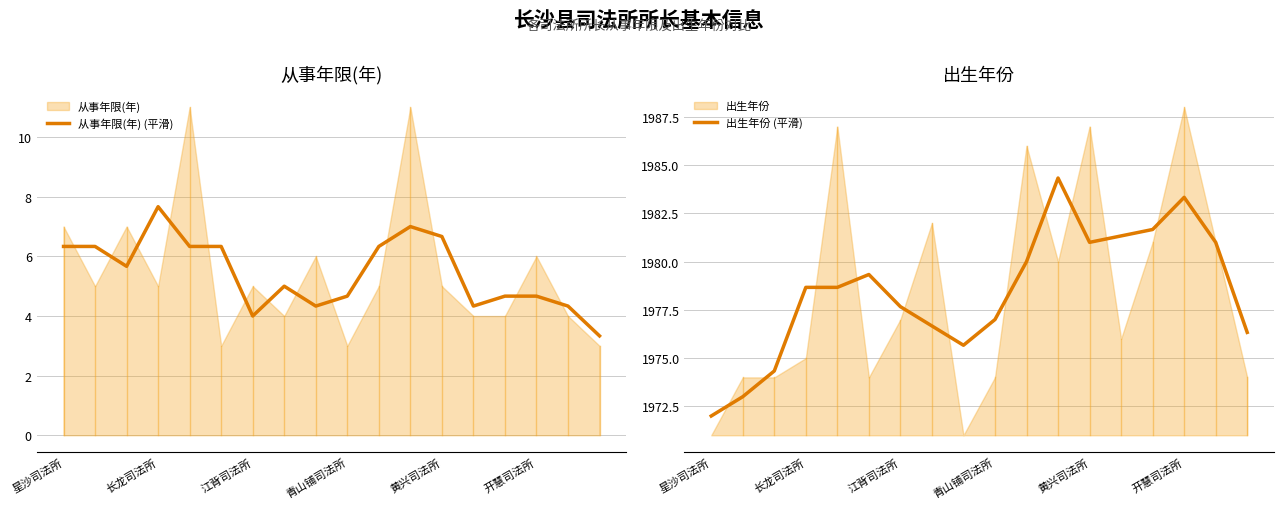

Is it true that 从事年限(年) (平滑) equals 4.7 at 青山铺司法所?

True